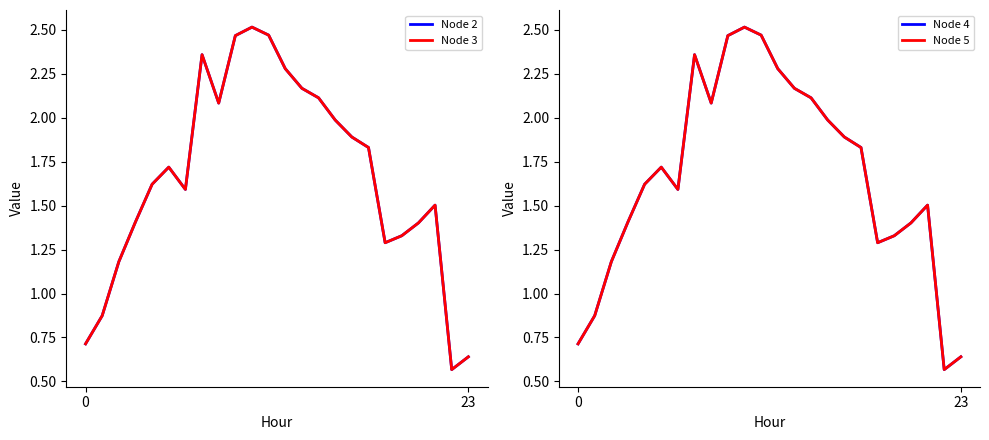

What is the difference between the Node 4 values at 22 and 10?

1.9